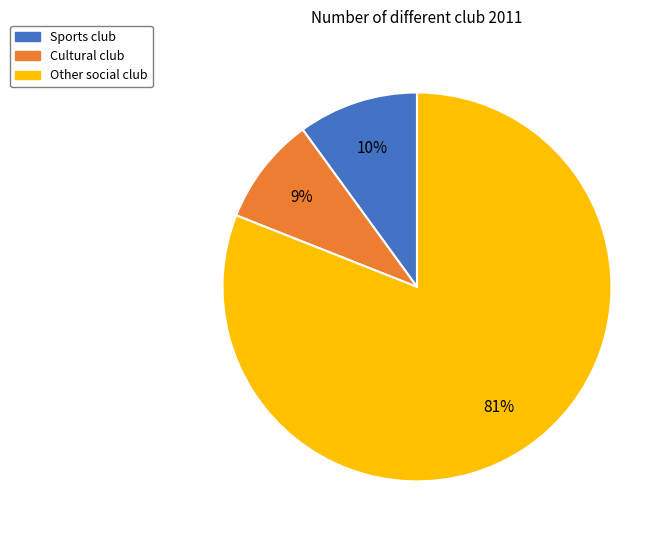

Approximately how many times larger is the value at Sports club compared to Cultural club?

1.1